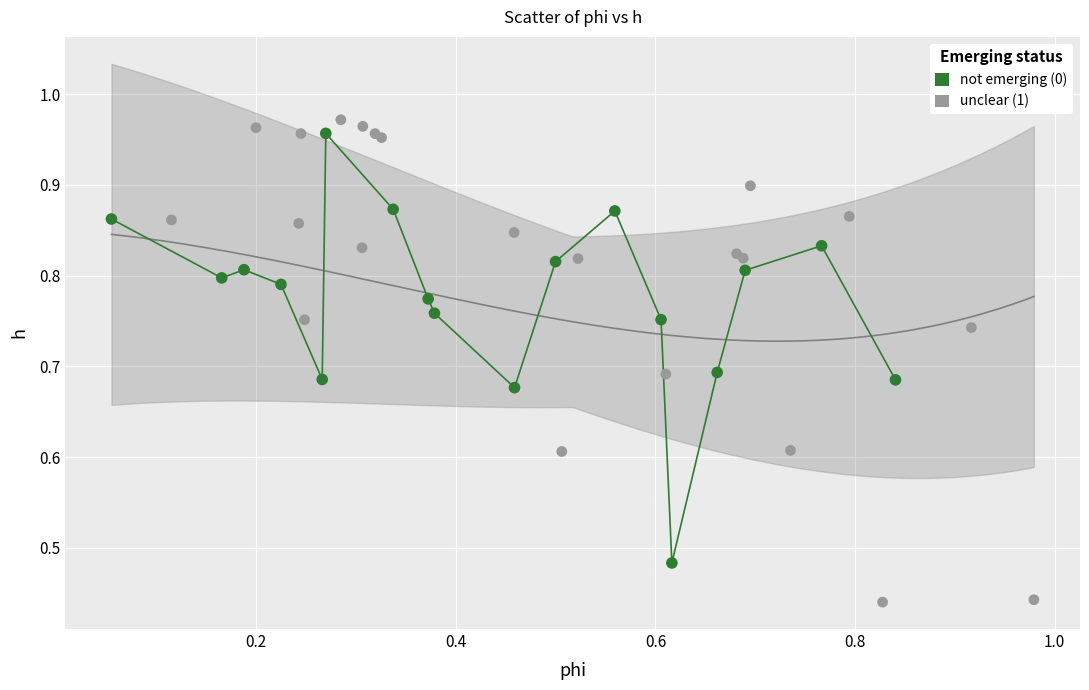

Which series contains the highest Y value?

unclear (1)